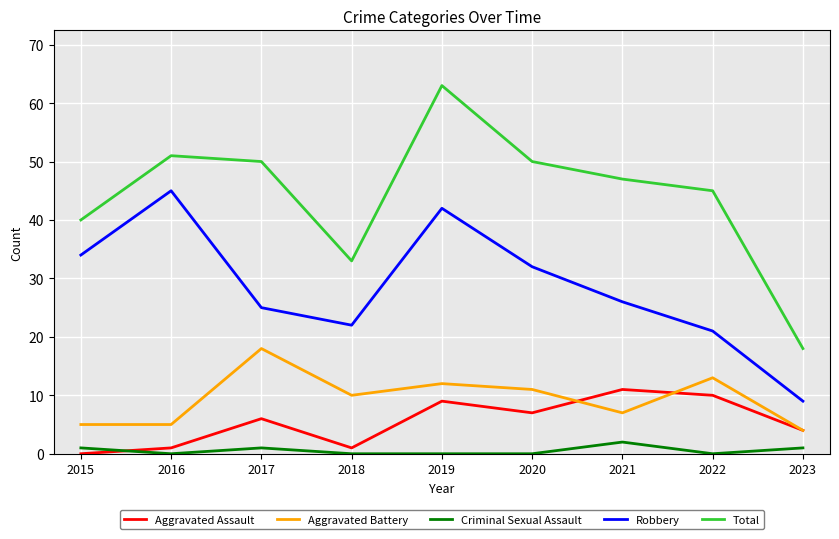

Which series has the largest range (max minus min)?

Total